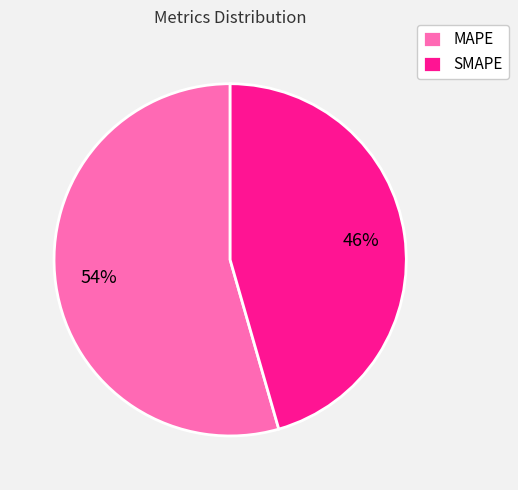

How many segments does this pie chart have?

2